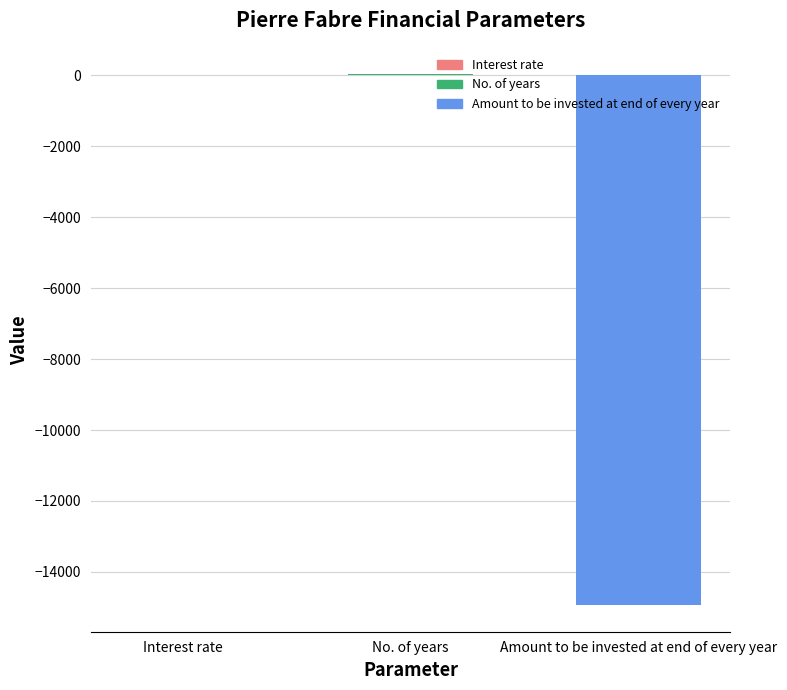

What is the sum of all values?

-14908.6